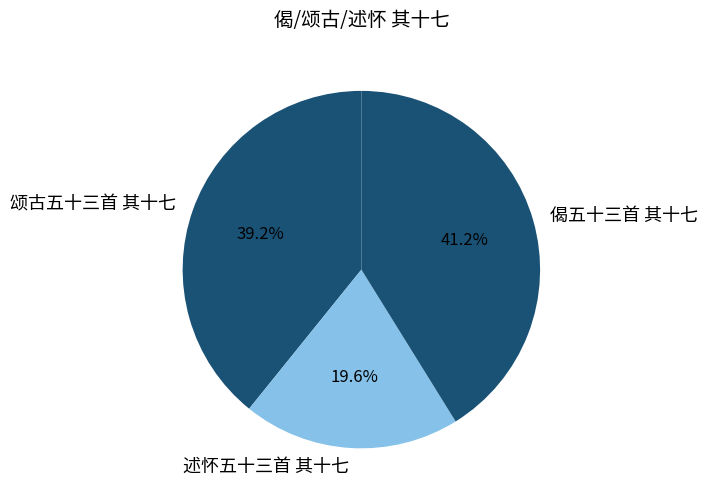

What percentage is NOT represented by 颂古五十三首 其十七?

60.8%